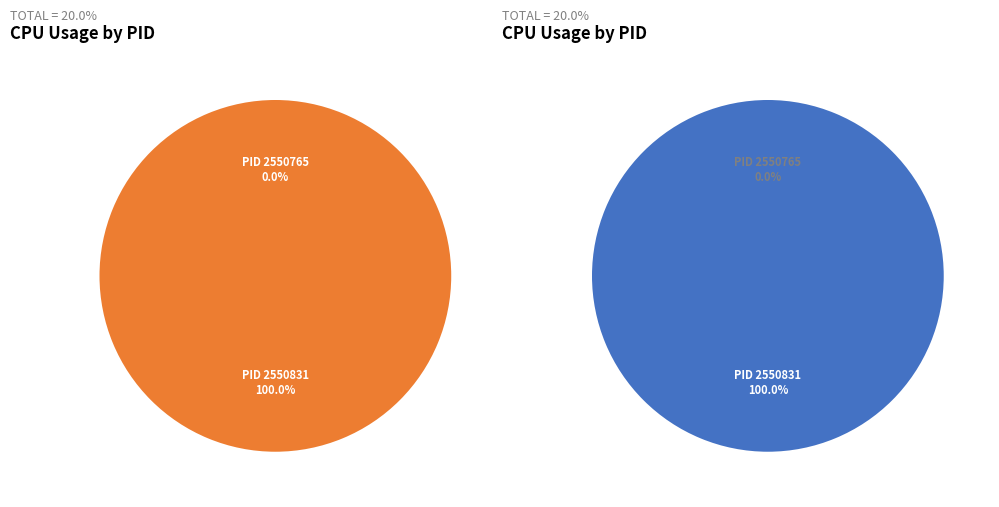

Combined, do 2550831 and 2550765 account for over 50%?

Yes